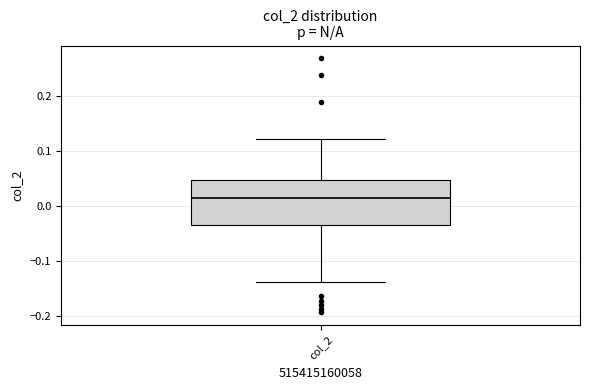

Read this box plot against the y-axis: the position of the median line, the range covered by the box, and the ends of both whiskers. The values are not printed on the chart, so give them approximately, as read against the axis.

median 0.01, box -0.04 to 0.05, whiskers -0.14 to 0.12